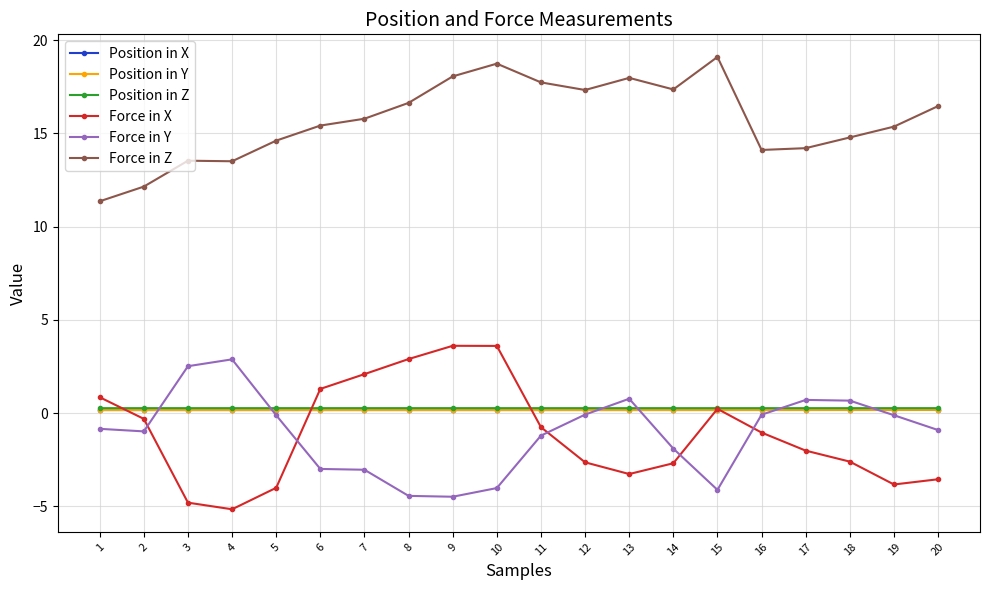

What value does the Force in Y series have at 5?

-0.1